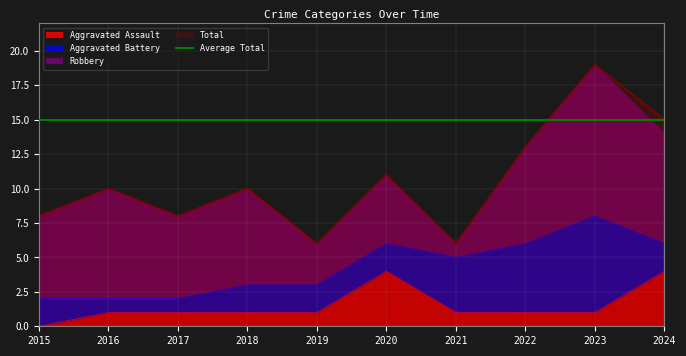

Between 2015 and 2018, which series saw the biggest shift?

Total